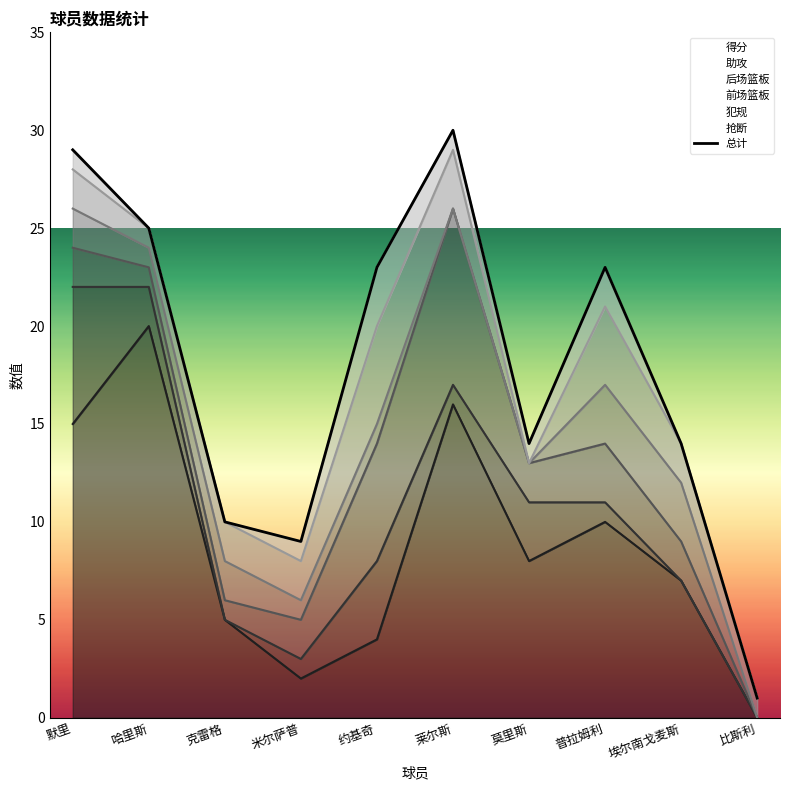

At which category is the sum across all series the highest?

莱尔斯